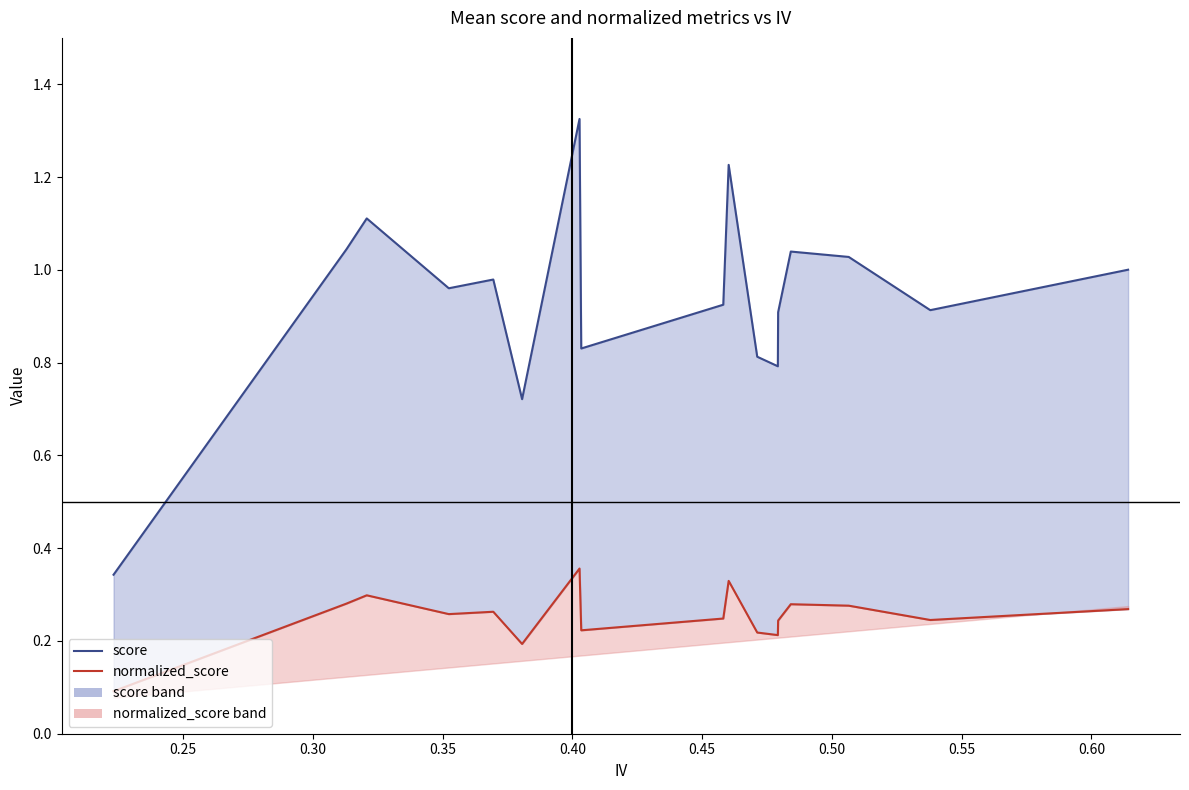

True or false: score and normalized_score intersect in this chart.

False